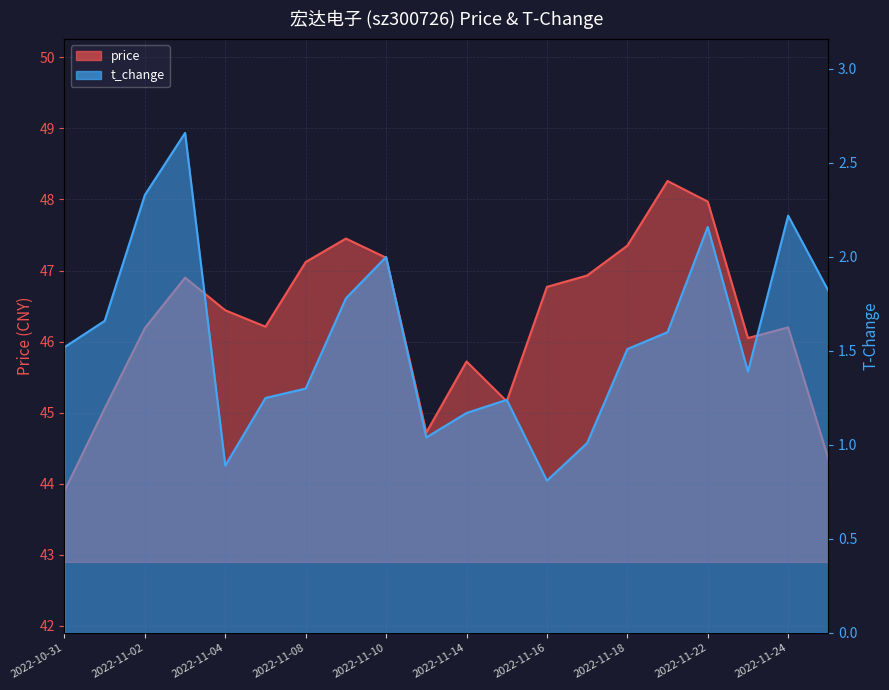

At how many categories does at least one series exceed 32?

20